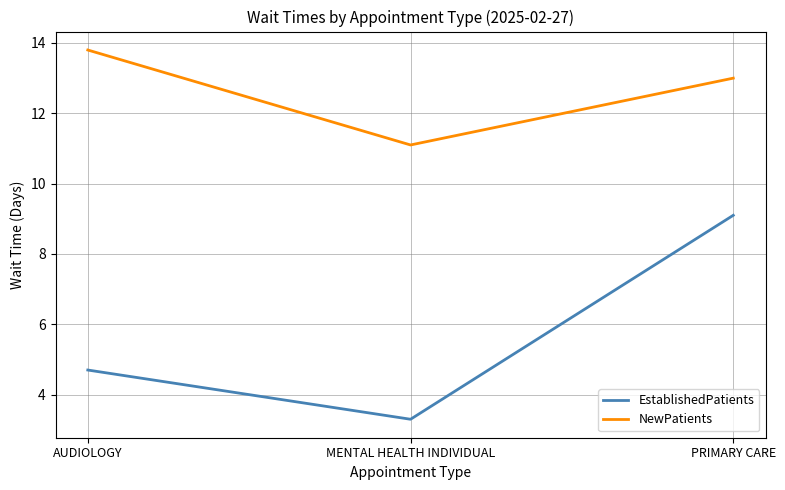

Which category has the lowest value across all series?

MENTAL HEALTH INDIVIDUAL